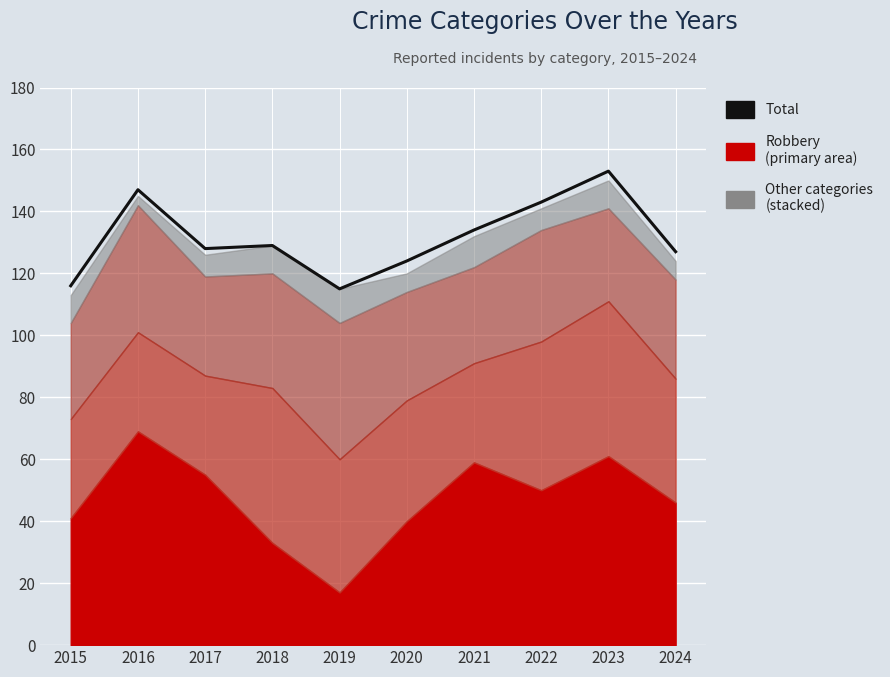

How many data points does each series have?

10